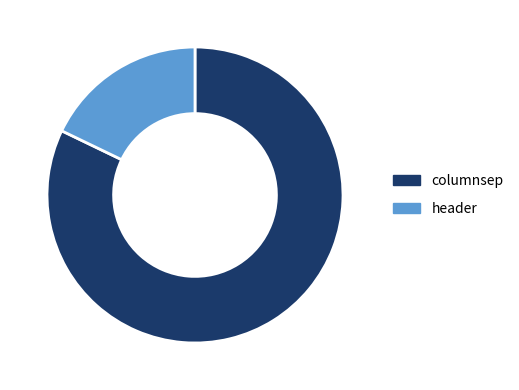

Is columnsep the majority of the pie?

Yes